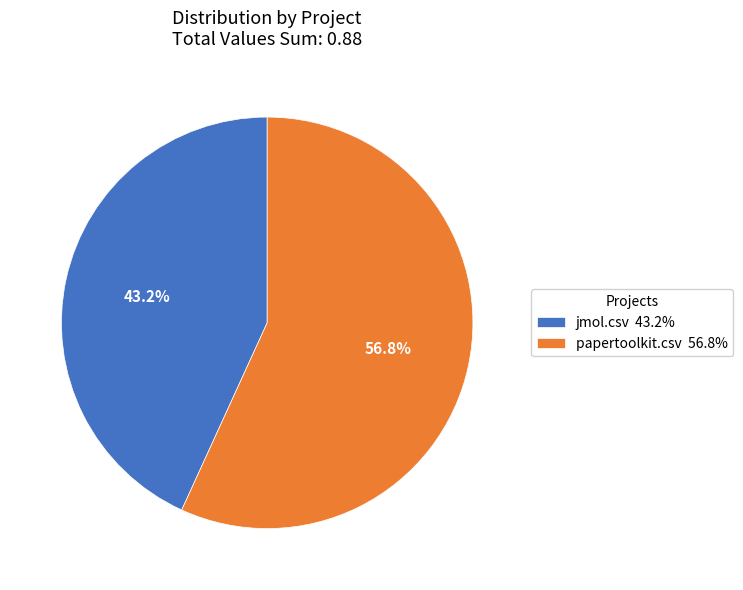

Between papertoolkit.csv and jmol.csv, which is larger?

papertoolkit.csv